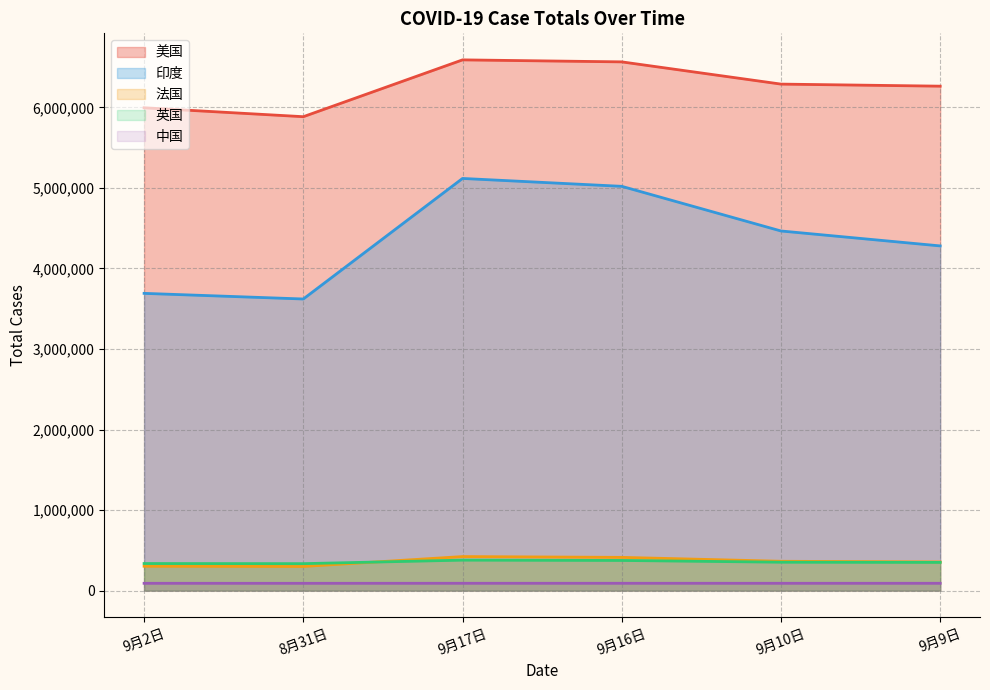

Which has a higher value, 9月16日 or 9月10日?

9月16日